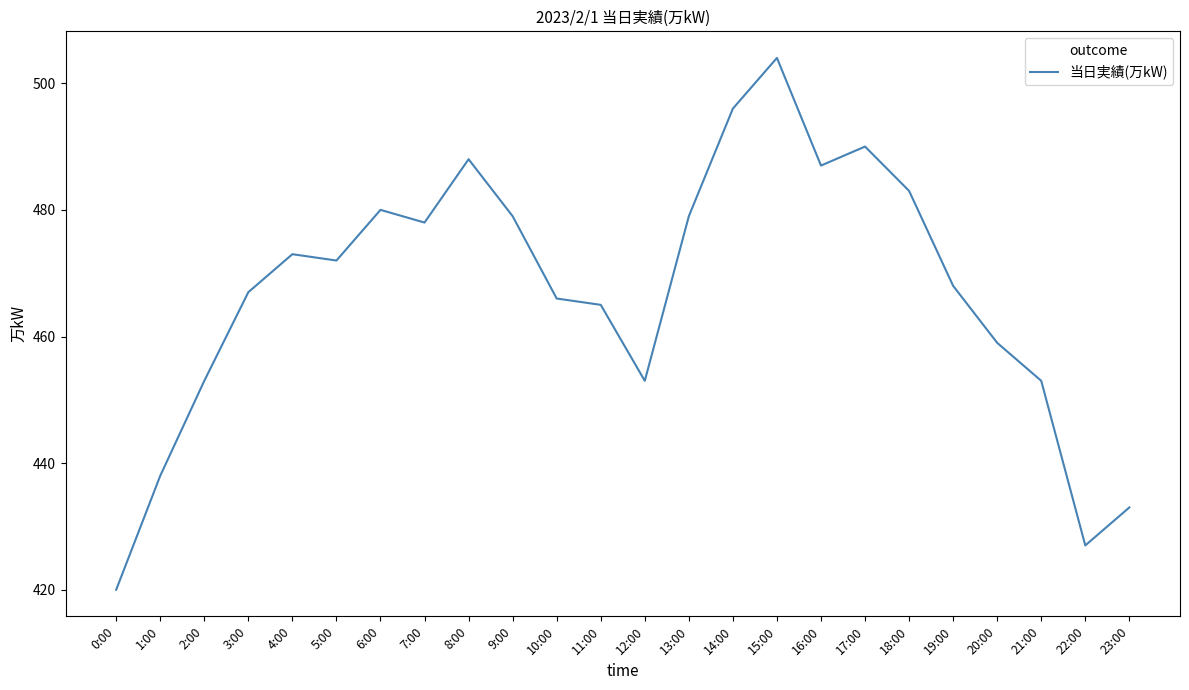

The value at 17:00 is 858. True or false?

False